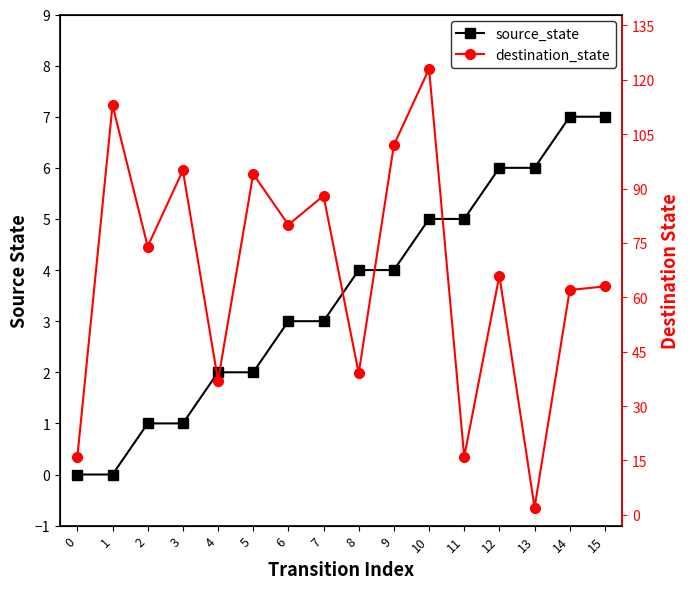

Which label corresponds to the largest value in the chart?

10